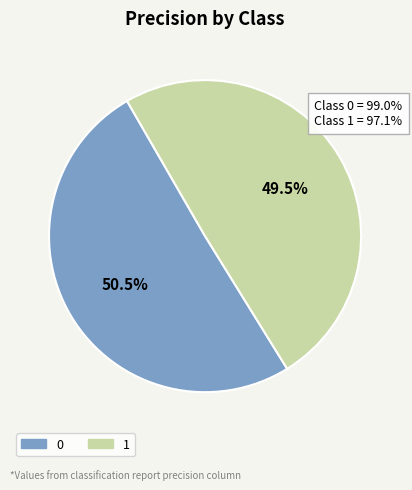

Count the number of slices in the pie.

2